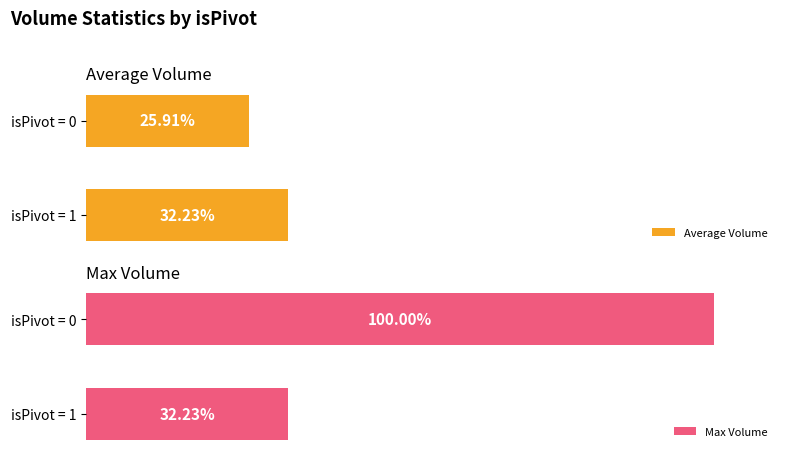

Reading left to right, transcribe all the data shown in this chart.

Average Volume: 25.9	32.2
Max Volume: 100.0	32.2